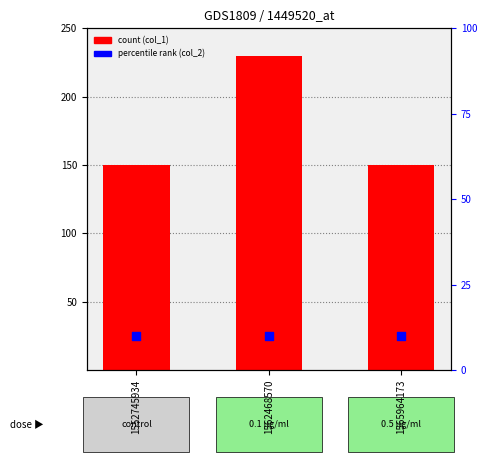

Which series reaches the minimum Y coordinate?

col_2